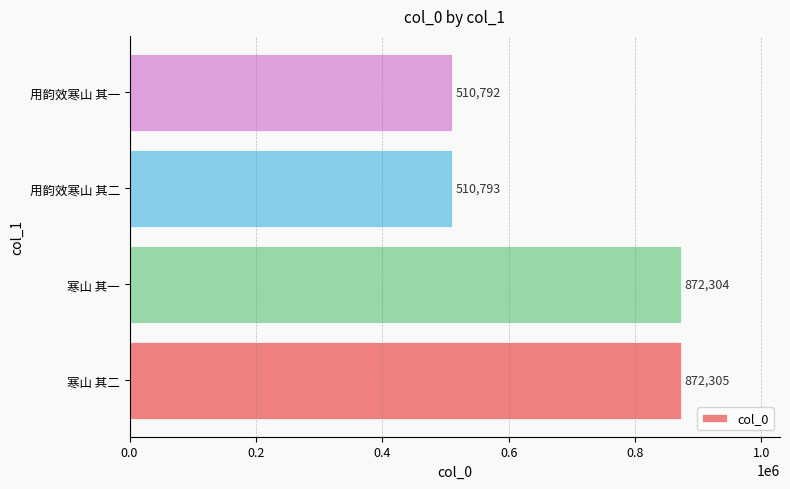

What is the difference between the second highest and second lowest values?

361511